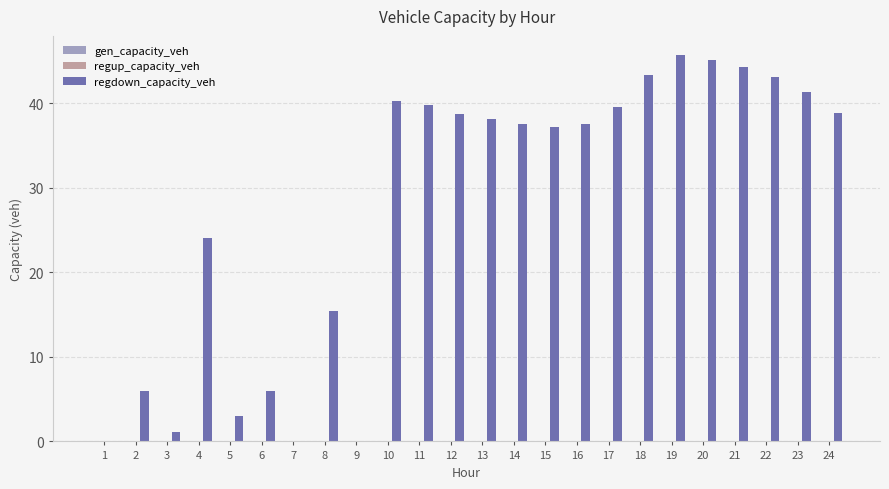

What is the sum of all values?

666.1